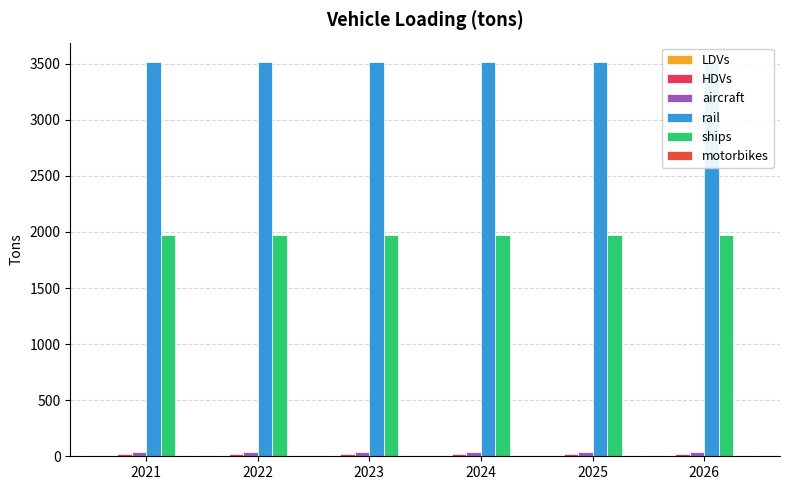

How many bars are there in total?

36